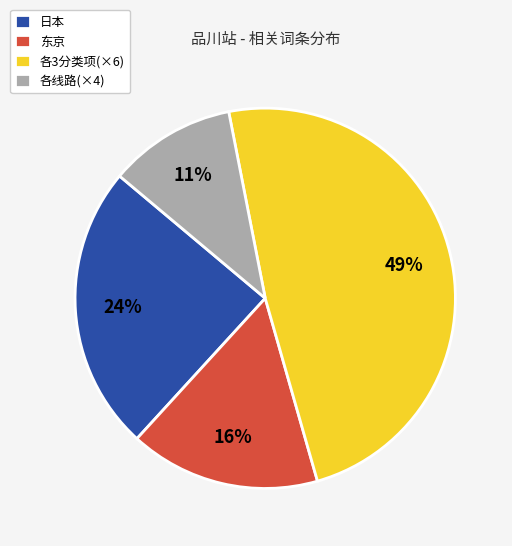

True or false: 日本 accounts for 35% of the total.

False